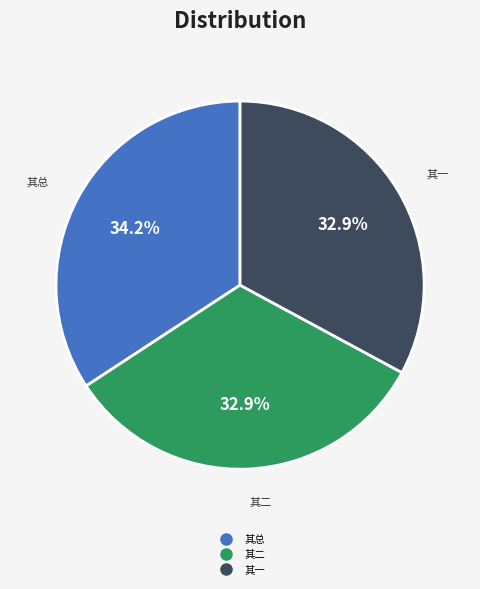

Is there any slice that represents more than half of the pie?

No